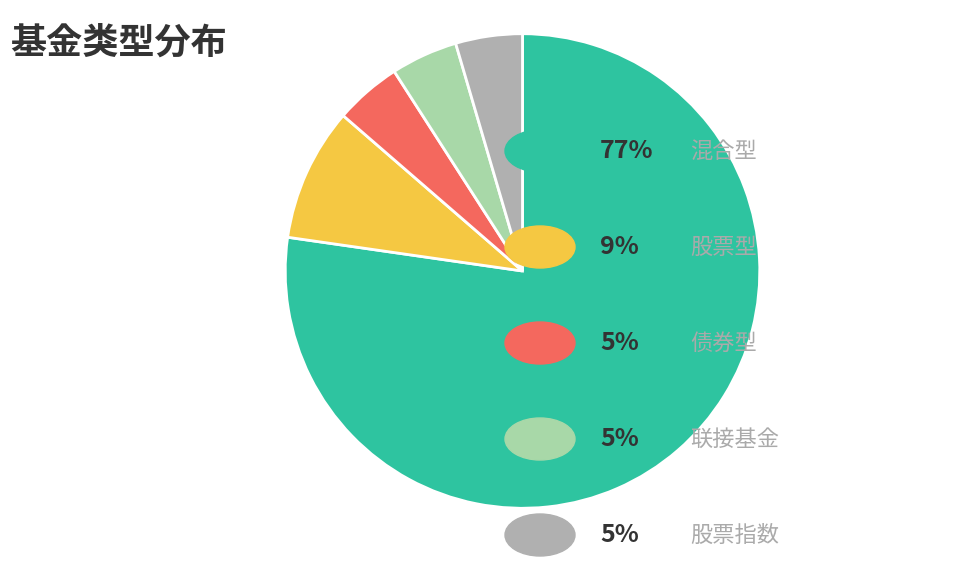

Does any single category account for the majority?

Yes